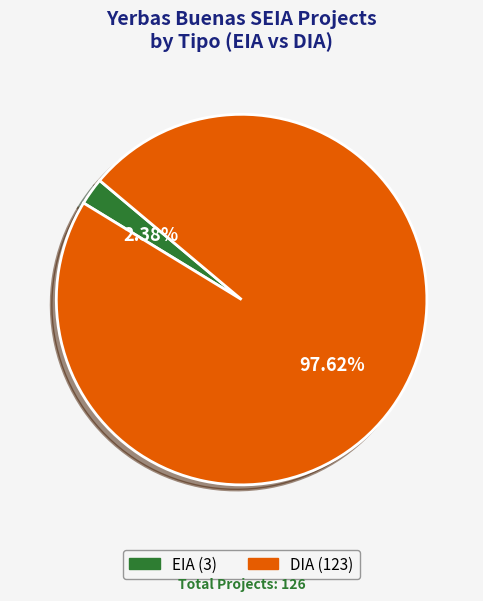

Which category has the biggest portion of the pie?

DIA